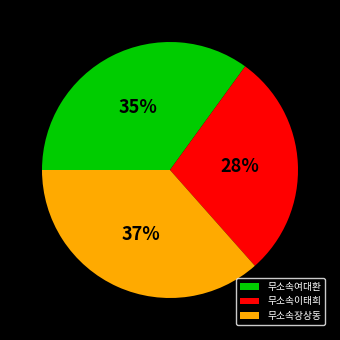

Do 무소속이태희 and 무소속여대환 together represent more than half of the pie?

Yes